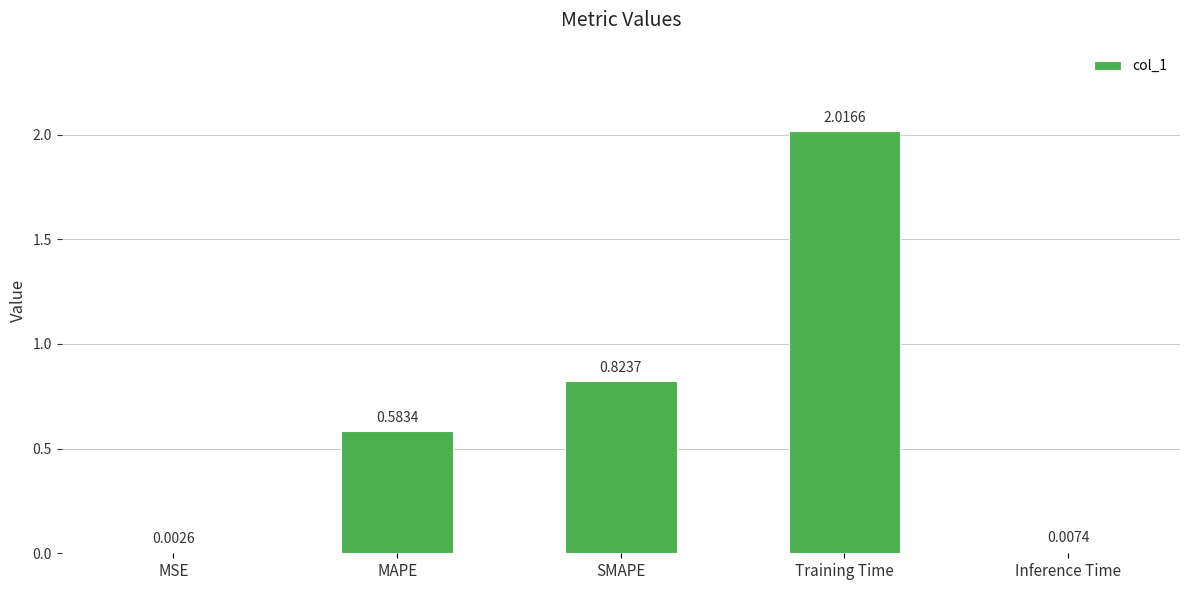

What is the change in value from Training Time to Inference Time?

-2.0